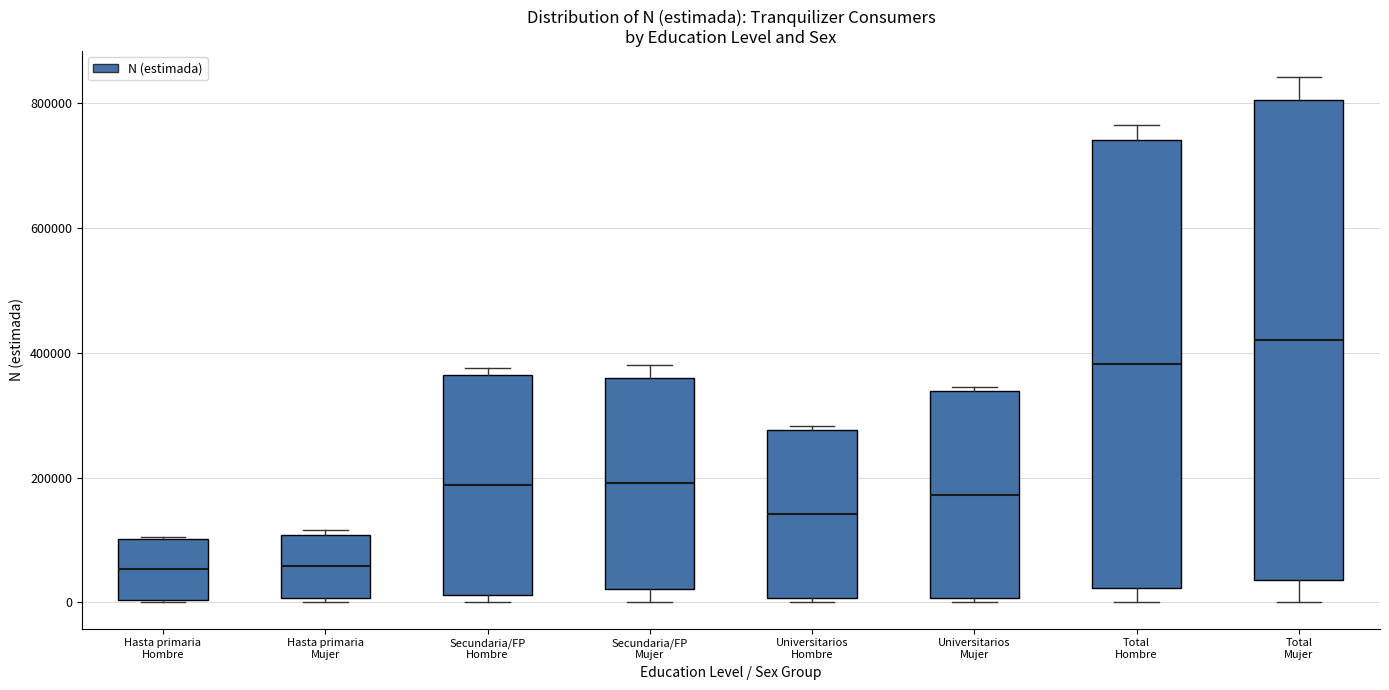

Reading left to right, read every box against the y-axis: the position of its median line, the range the box covers, and the ends of its whiskers. The values are not printed on the chart, so give them approximately, as read against the axis.

Hasta primaria Hombre: median 60000, box 0 to 100000, whiskers 0 to 100000
Hasta primaria Mujer: median 60000, box 0 to 100000, whiskers 0 (just below the box's lower edge) to 120000
Secundaria/FP Hombre: median 180000, box 20000 to 360000, whiskers 0 to 380000
Secundaria/FP Mujer: median 200000, box 20000 to 360000, whiskers 0 to 380000
Universitarios Hombre: median 140000, box 0 to 280000, whiskers 0 (just below the box's lower edge) to 280000 (just above the box's upper edge)
Universitarios Mujer: median 180000, box 0 to 340000, whiskers 0 (just below the box's lower edge) to 340000 (just above the box's upper edge)
Total Hombre: median 380000, box 20000 to 740000, whiskers 0 to 760000
Total Mujer: median 420000, box 40000 to 800000, whiskers 0 to 840000